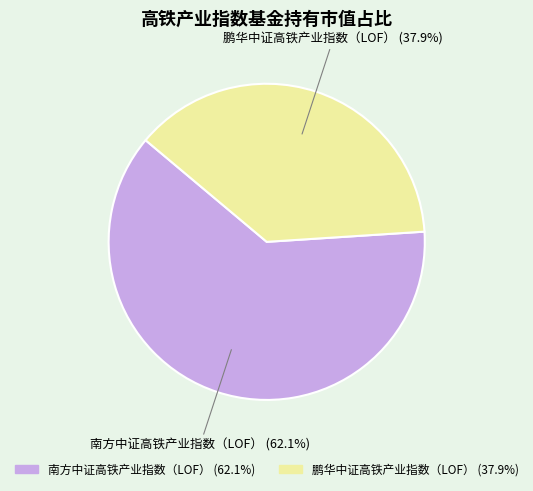

Rank the categories by value from lowest to highest.

鹏华中证高铁产业指数（LOF）, 南方中证高铁产业指数（LOF）